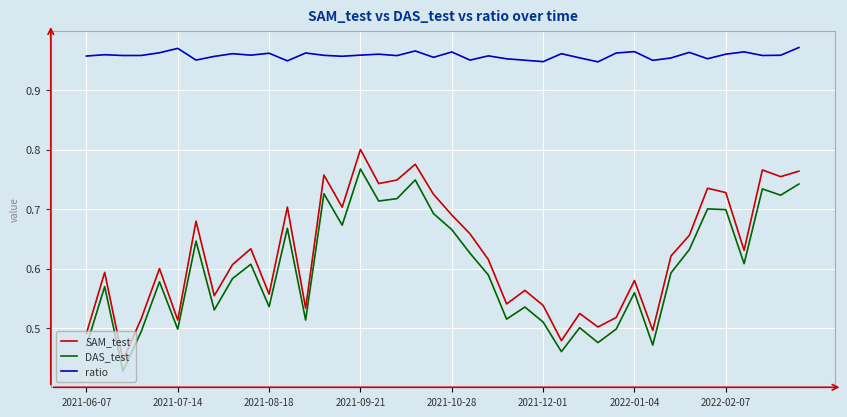

Which series has the largest total across all categories?

ratio